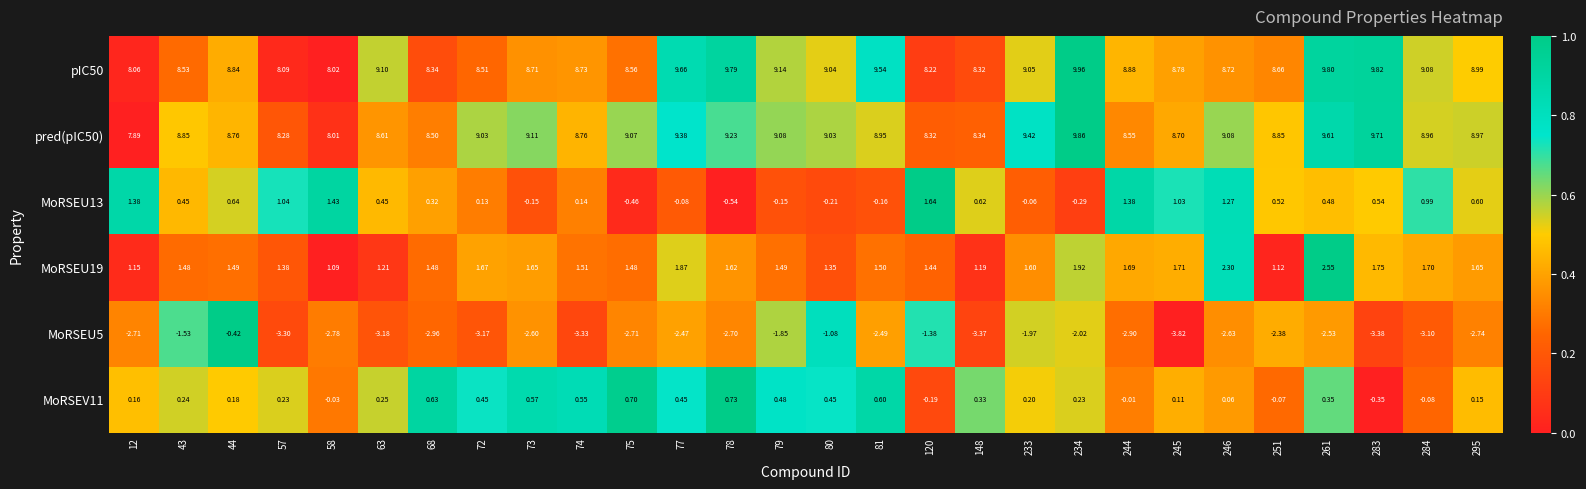

What is the total value across all series at 81?

17.9